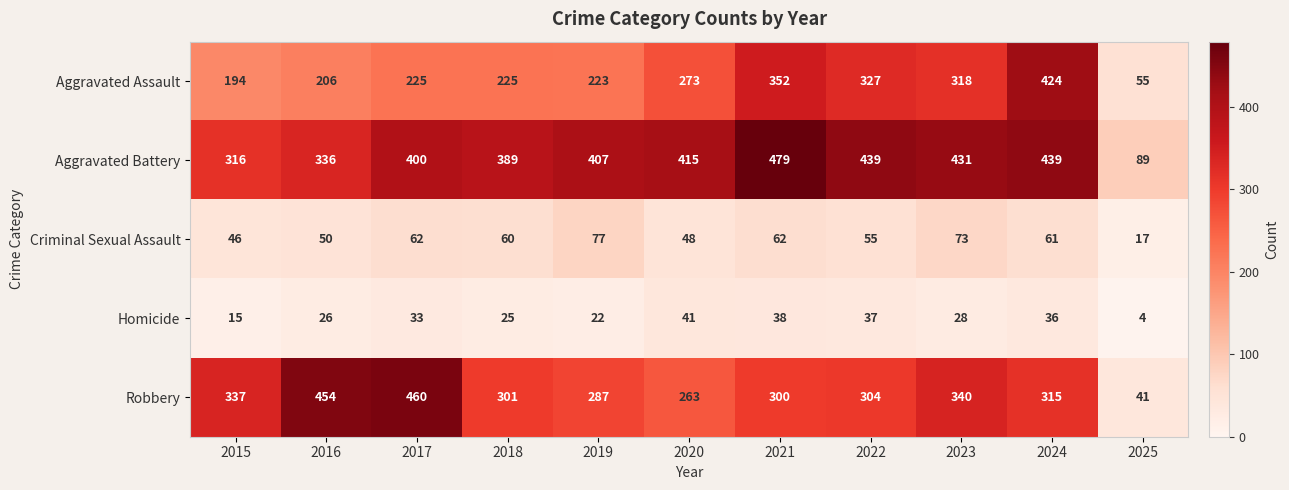

Count the number of data series in this chart.

5